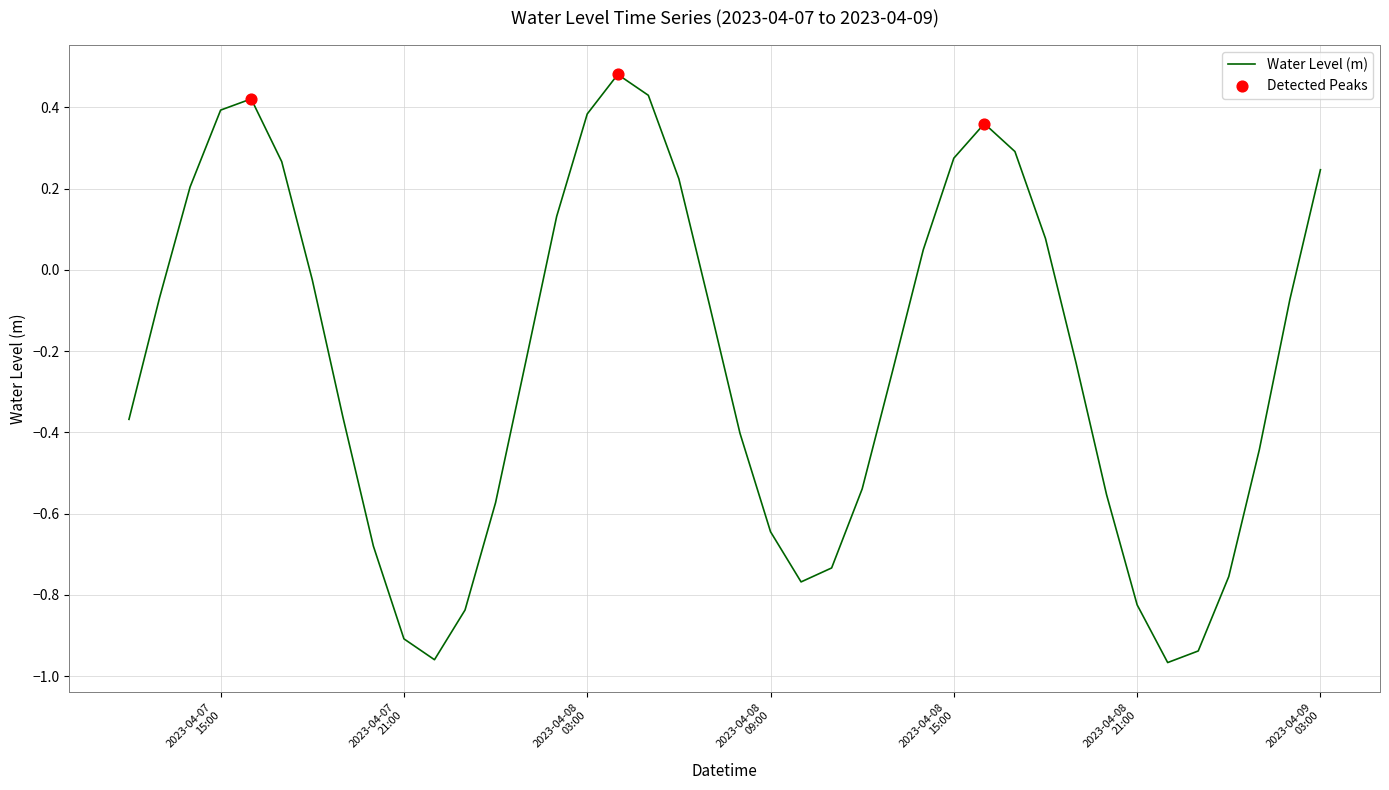

How many lines are shown in the chart?

1